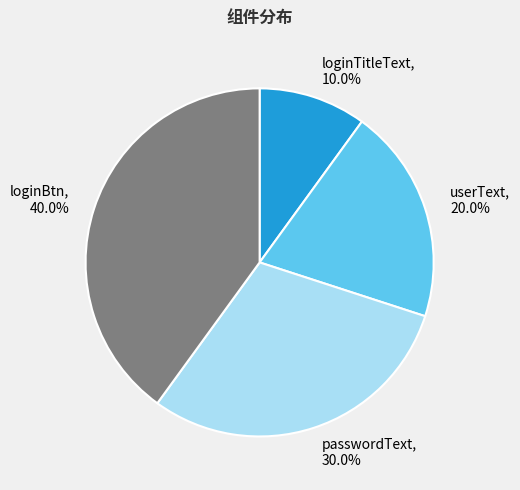

Rank the categories by value from lowest to highest.

loginTitleText, userText, passwordText, loginBtn